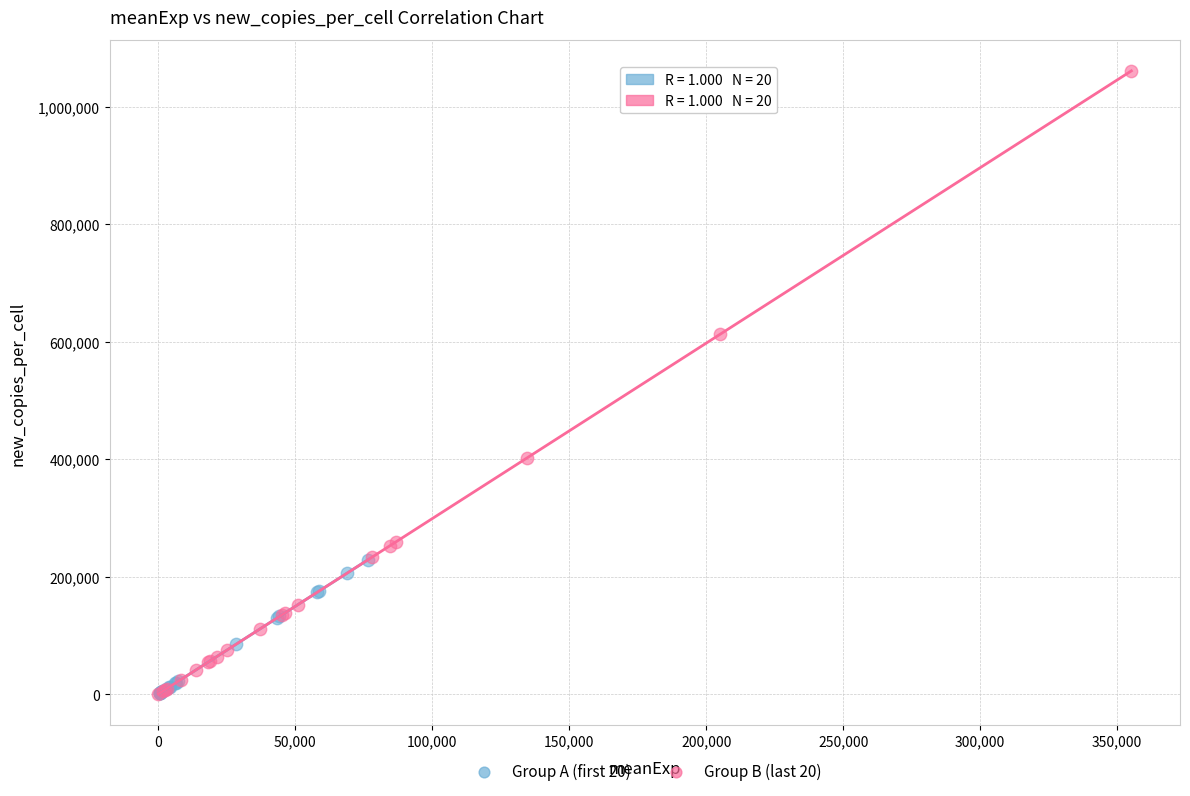

Which series reaches the maximum Y coordinate?

Group B (last 20)